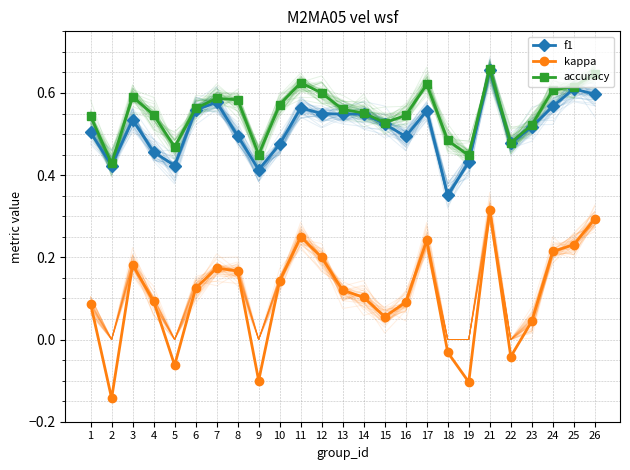

At which label is accuracy closest to 0?

2